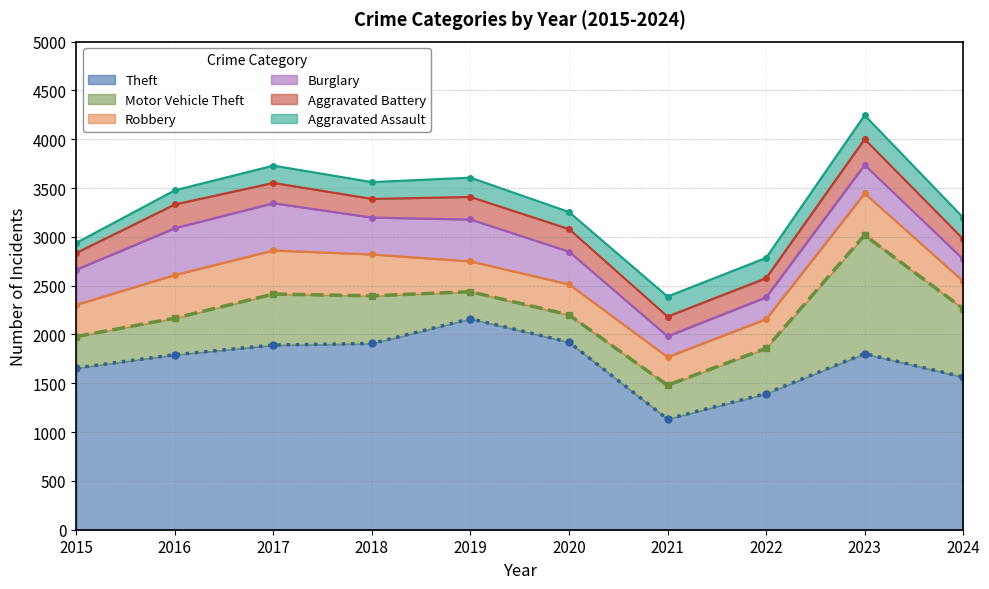

At which category is the sum across all series the highest?

2023